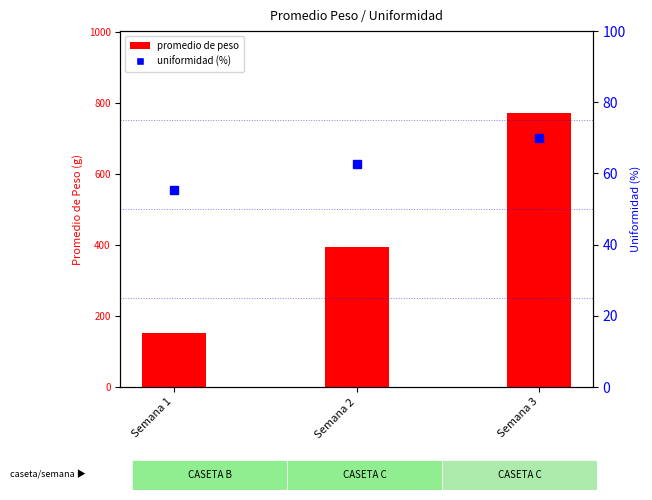

Where is promedio de peso nearest to the value 461?

Semana 2